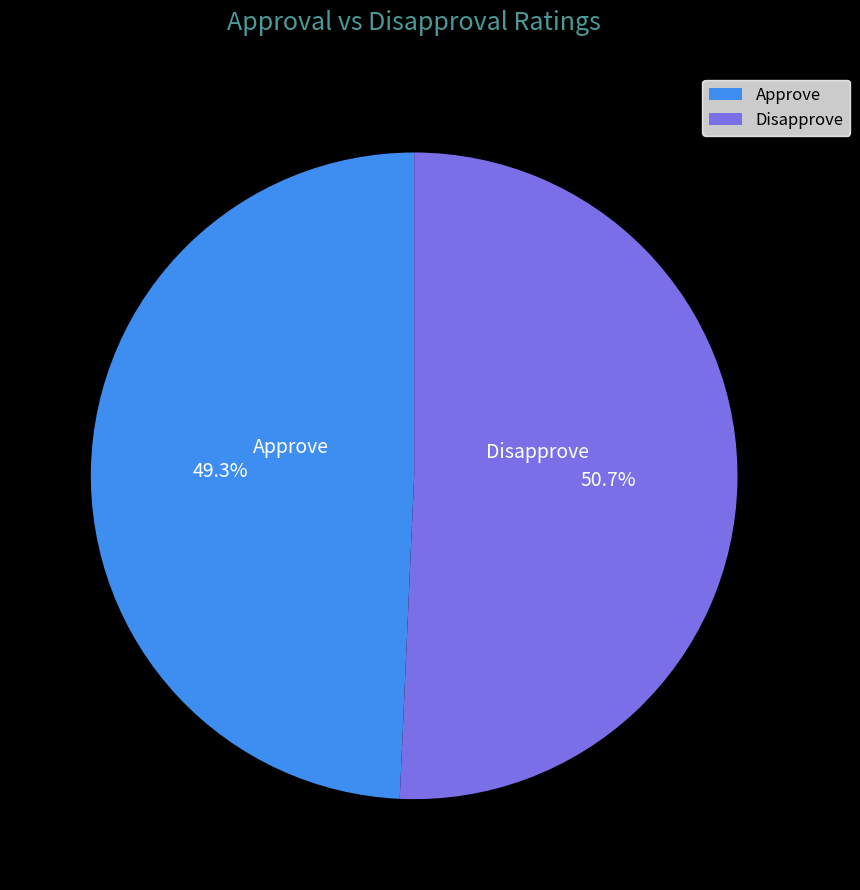

What percentage is NOT represented by Approve?

50.7%